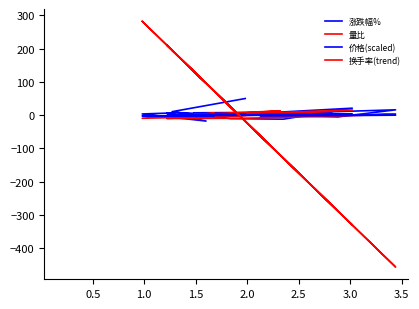

How many values in the 价格(scaled) series exceed 0?

8